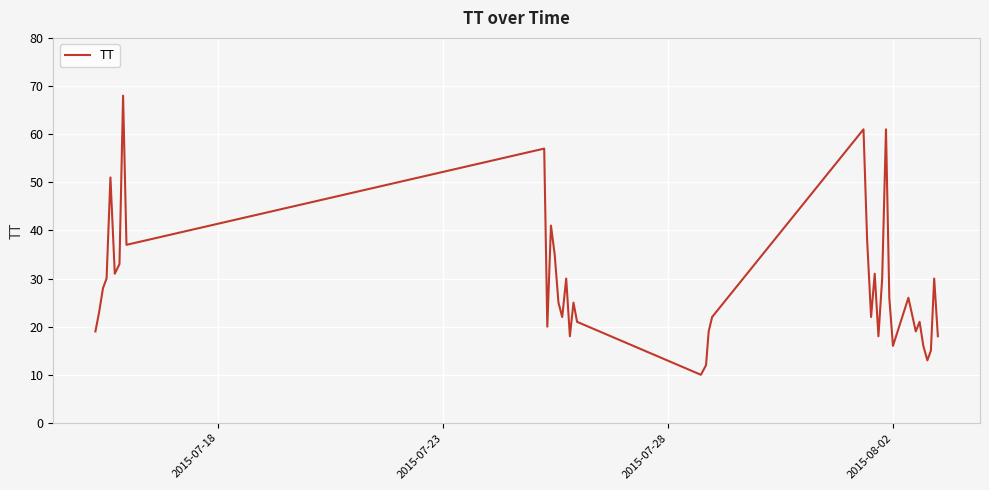

What is the difference between the maximum and minimum values?

58